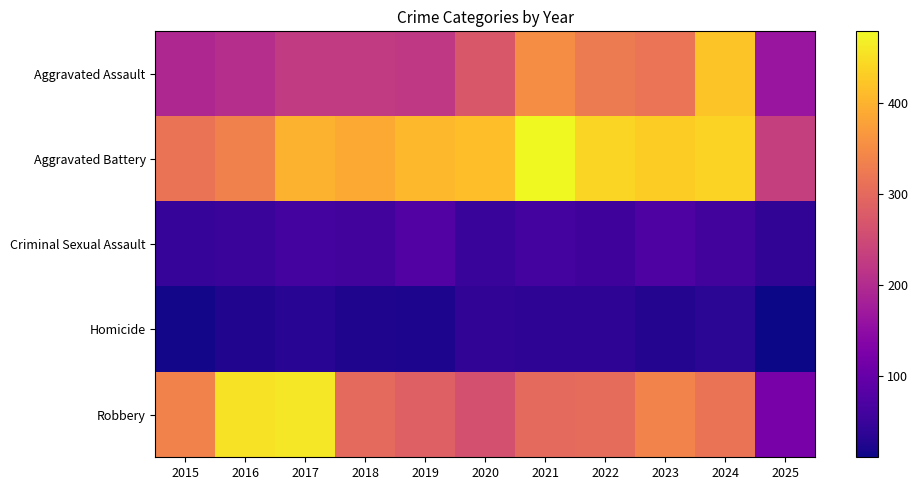

At how many categories does at least one series exceed 73?

11